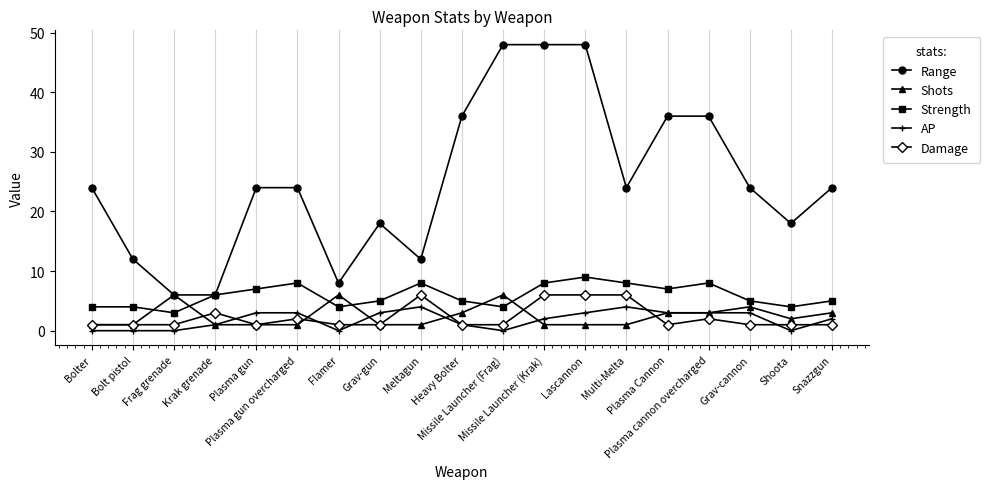

What is the difference between the Strength values at Bolt pistol and Krak grenade?

2